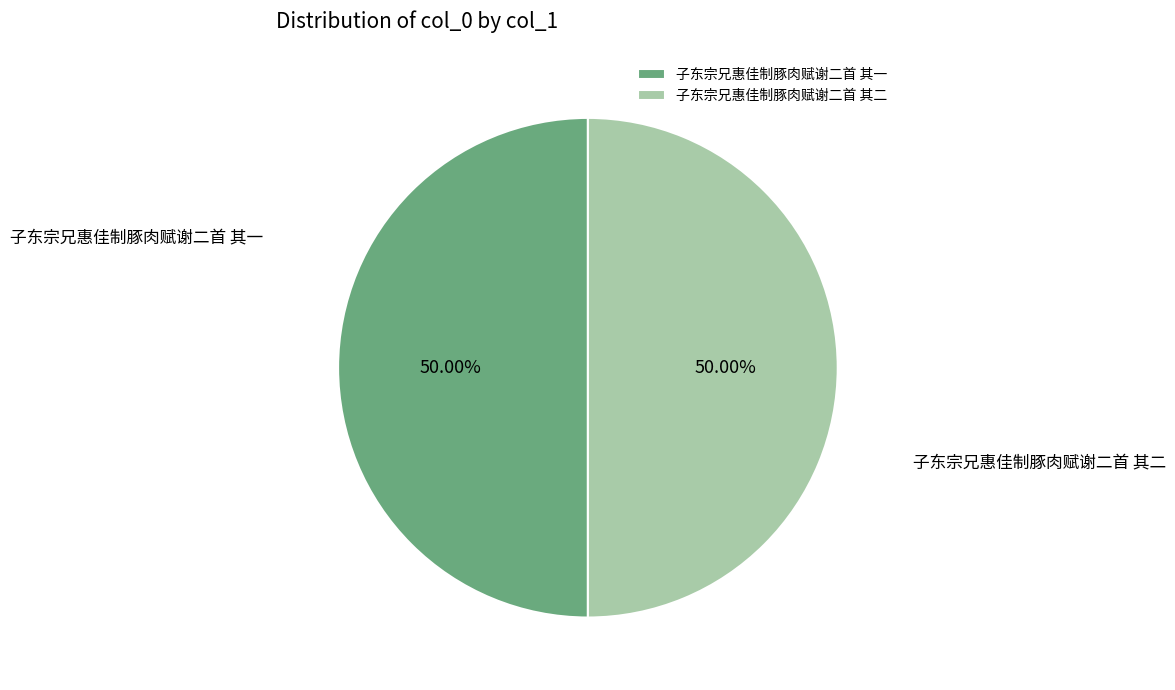

Is the sum of 子东宗兄惠佳制豚肉赋谢二首 其一 and 子东宗兄惠佳制豚肉赋谢二首 其二 greater than half?

Yes